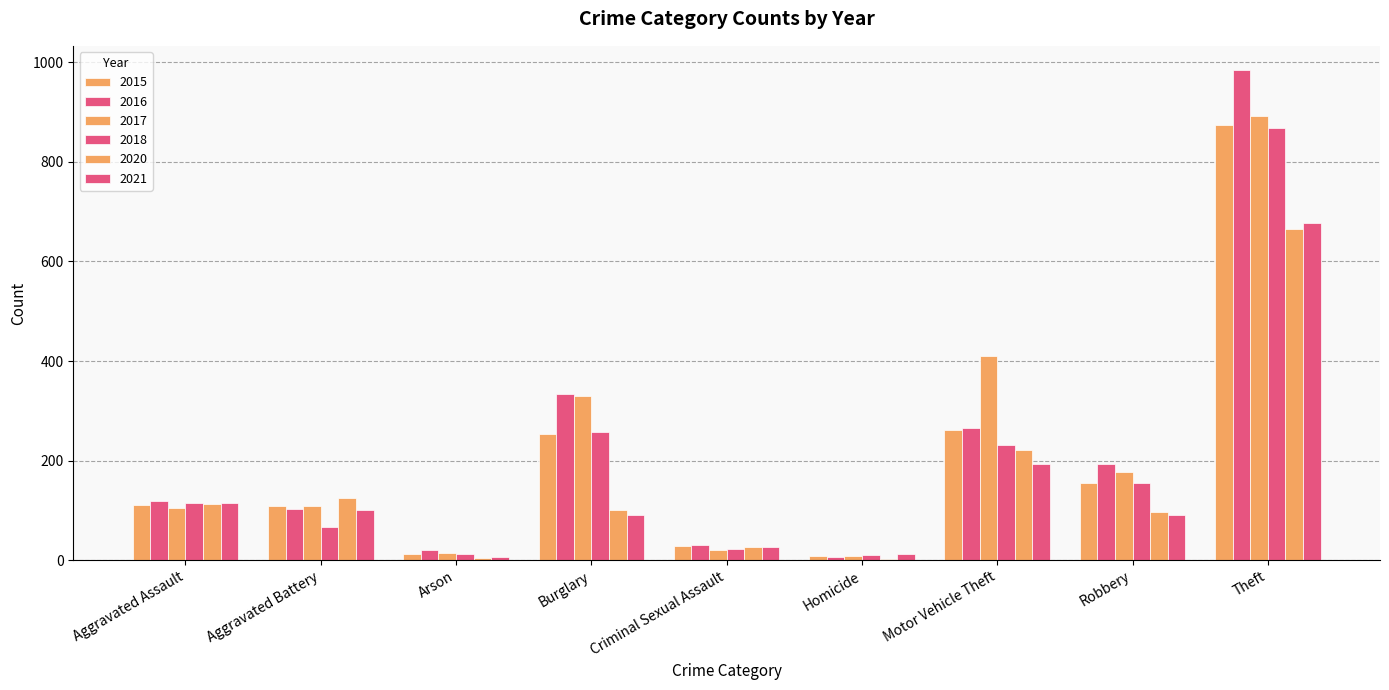

Is the value of 2018 at Criminal Sexual Assault greater than the value of 2017 at Aggravated Battery?

No